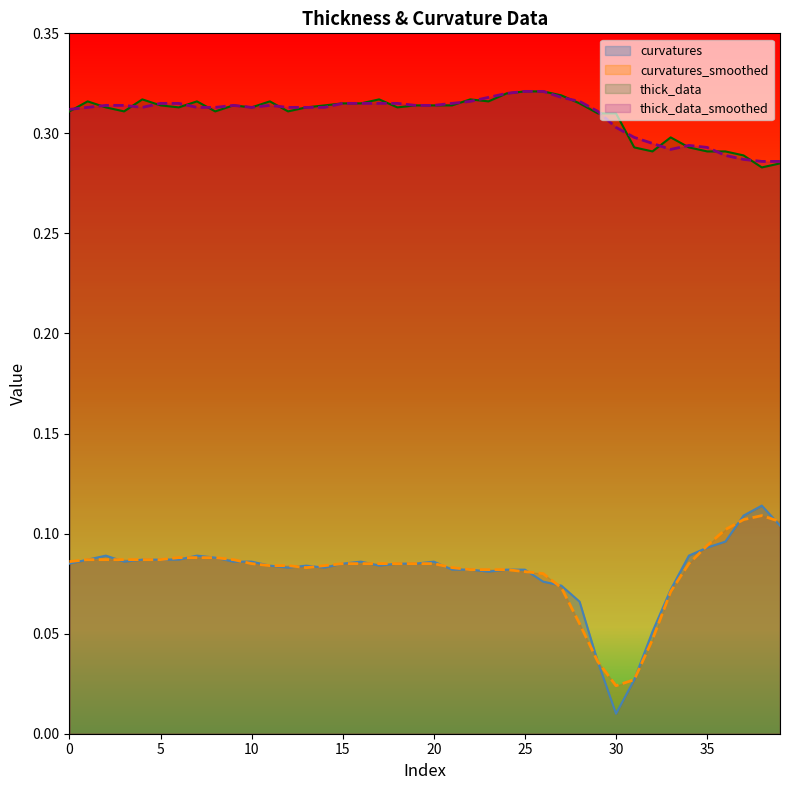

Rank the series at 10 from lowest to highest value.

curvatures_smoothed, curvatures, thick_data, thick_data_smoothed